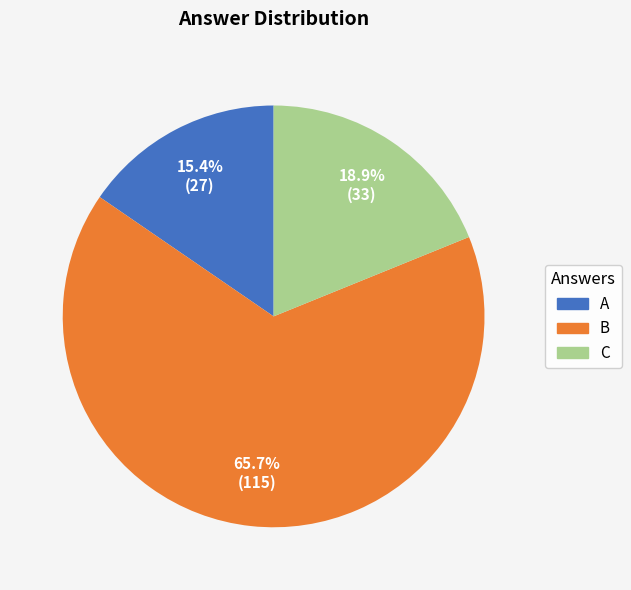

Does any single category account for the majority?

Yes